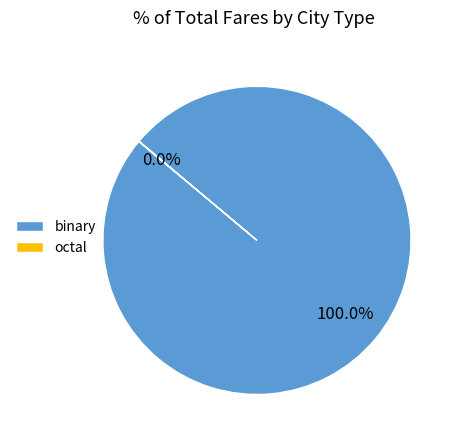

Which has a higher value, binary or octal?

binary